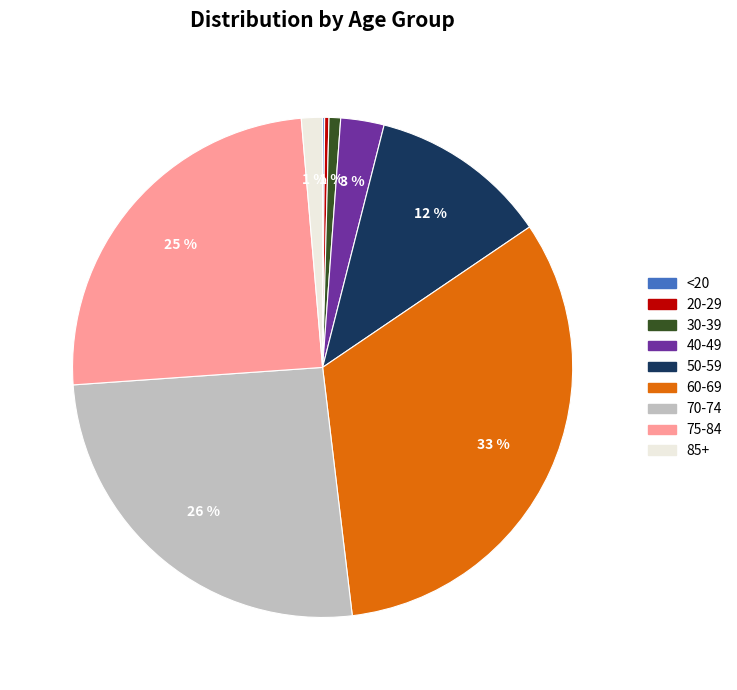

Which slice is the largest?

60-69